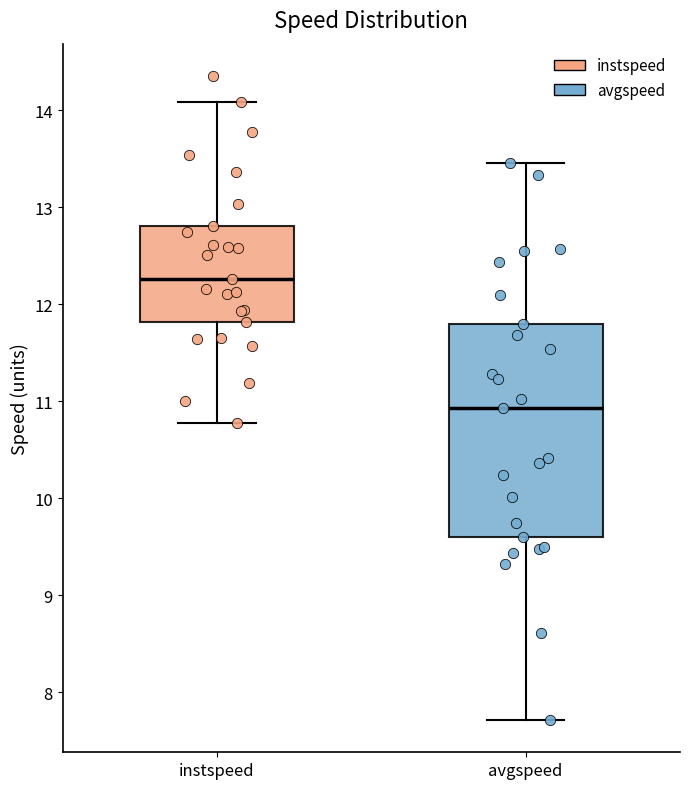

Reading left to right, transcribe this box plot: for each box, give where its median line is, the range the box spans, and where its two whiskers end, as read against the y-axis. The values are not printed on the chart, so give them approximately, as read against the axis.

instspeed: median 12.3, box 11.8 to 12.8, whiskers 10.8 to 14.1
avgspeed: median 10.9, box 9.6 to 11.8, whiskers 7.7 to 13.5